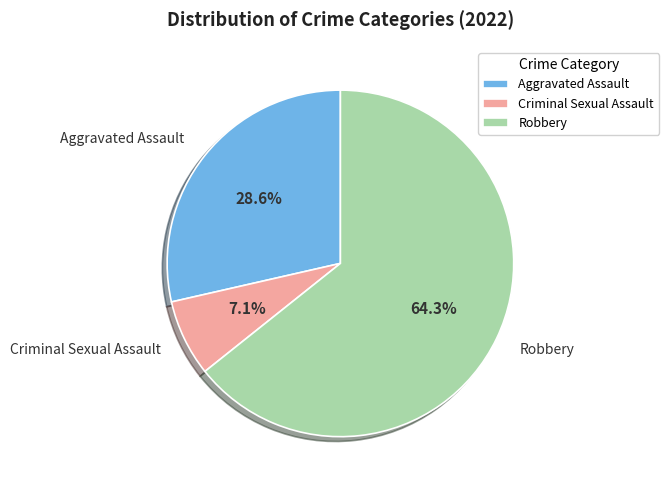

What percentage is the Criminal Sexual Assault slice, to the nearest percent?

7%